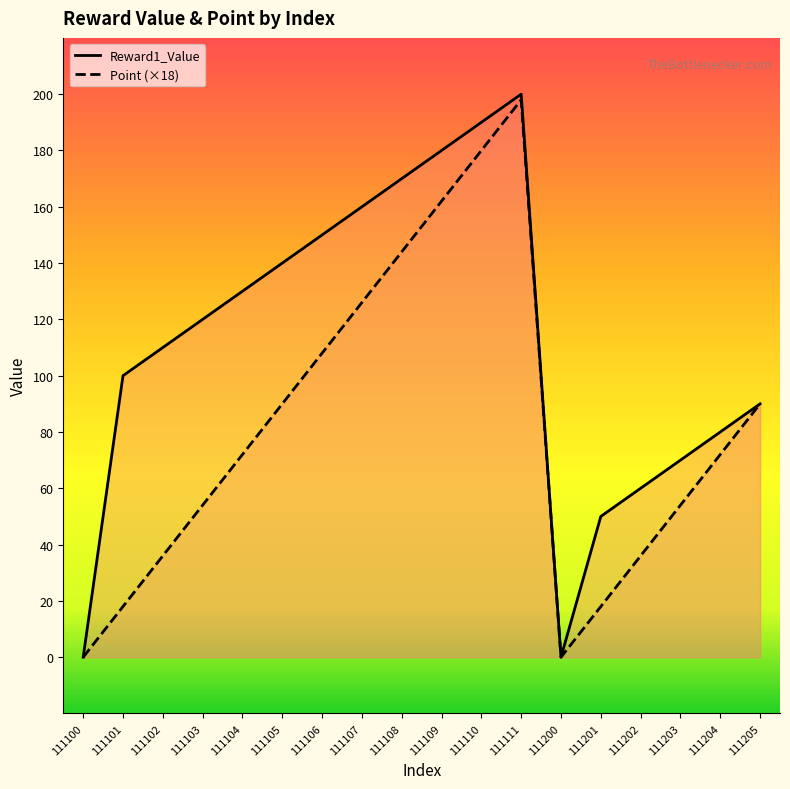

Reading left to right, transcribe all the data shown in this chart.

Reward1_Value: 0	100	110	120	130	140	150	160	170	180	190	200	0	50	60	70	80	90
Point: 0	18	36	54	72	90	108	126	144	162	180	198	0	18	36	54	72	90